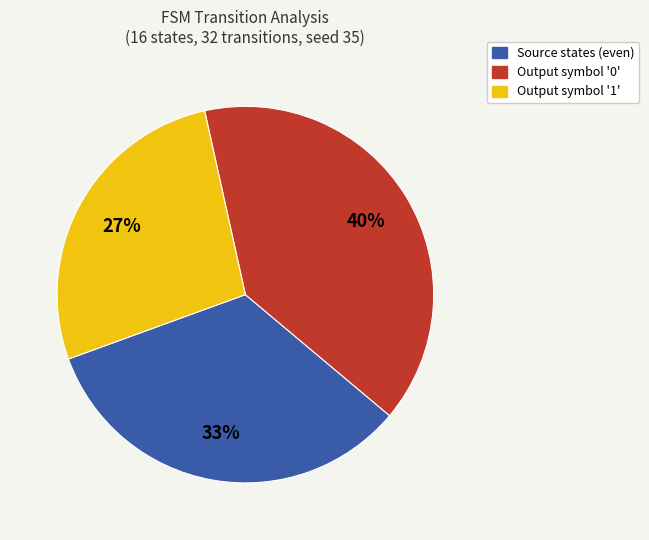

Does any single category account for the majority?

No